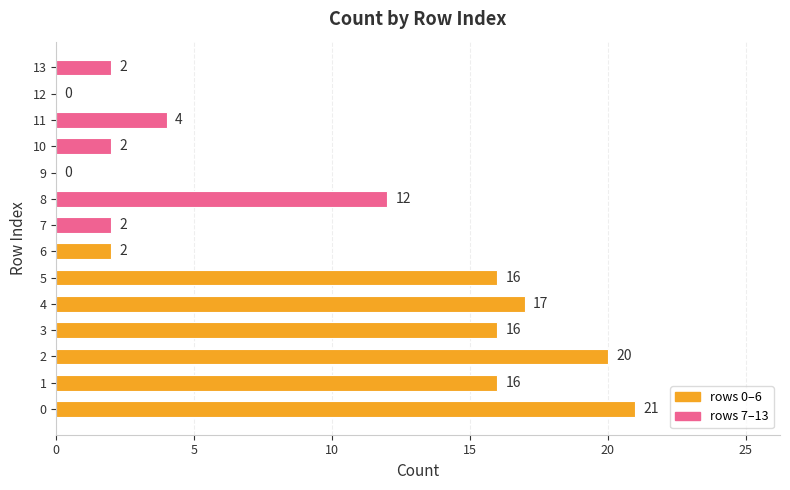

At which label is the value closest to 10?

8